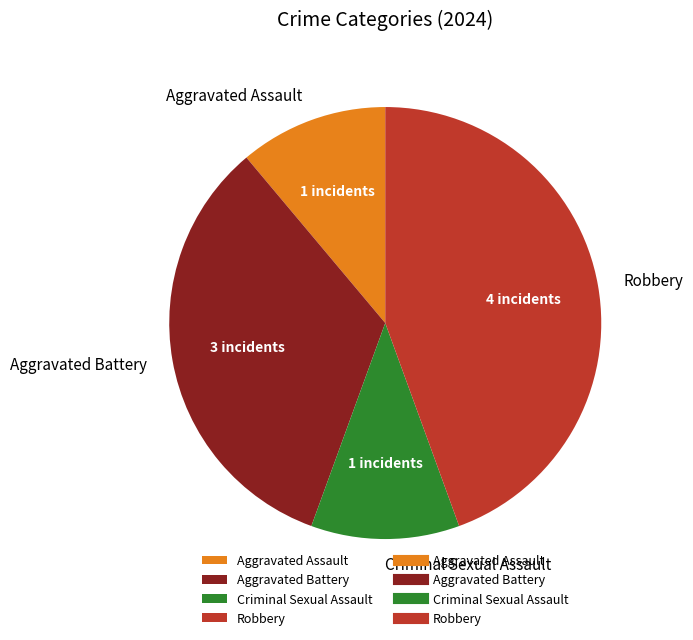

How many segments does this pie chart have?

4